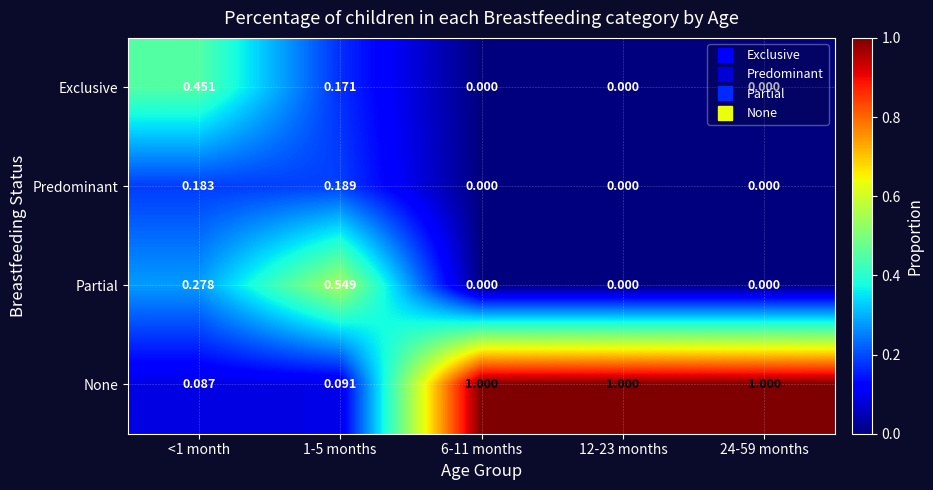

Which series has the widest spread of values?

None